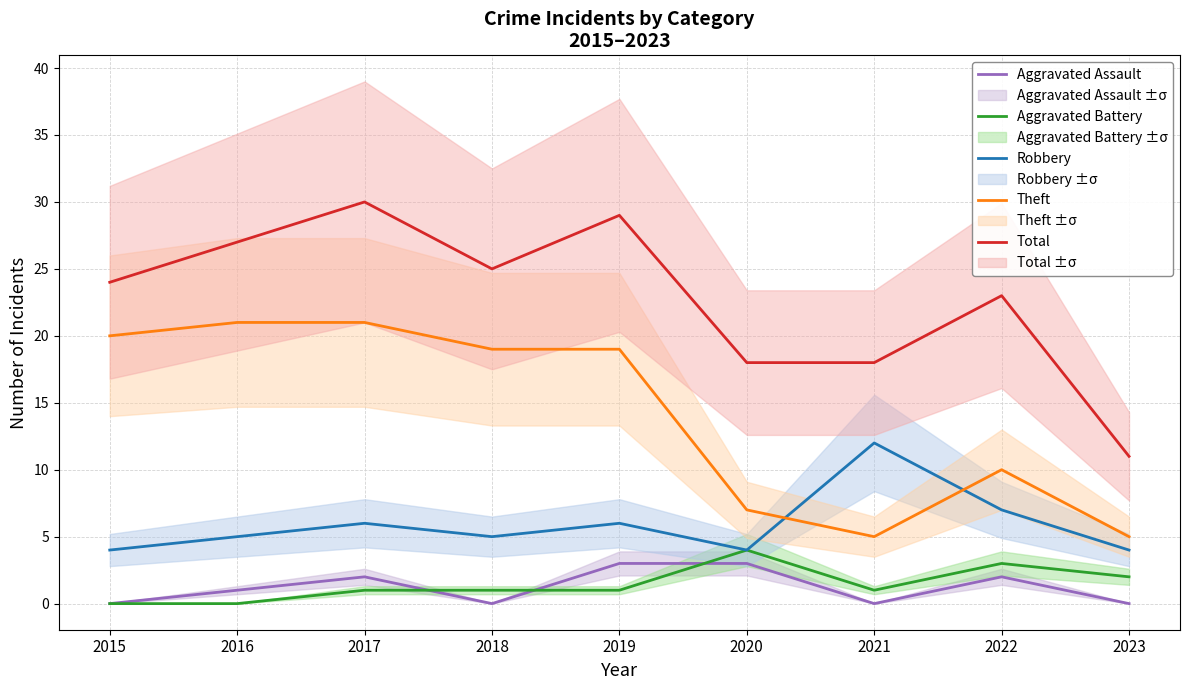

What are all the series names shown in the legend?

Aggravated Assault, Aggravated Battery, Robbery, Theft, Total